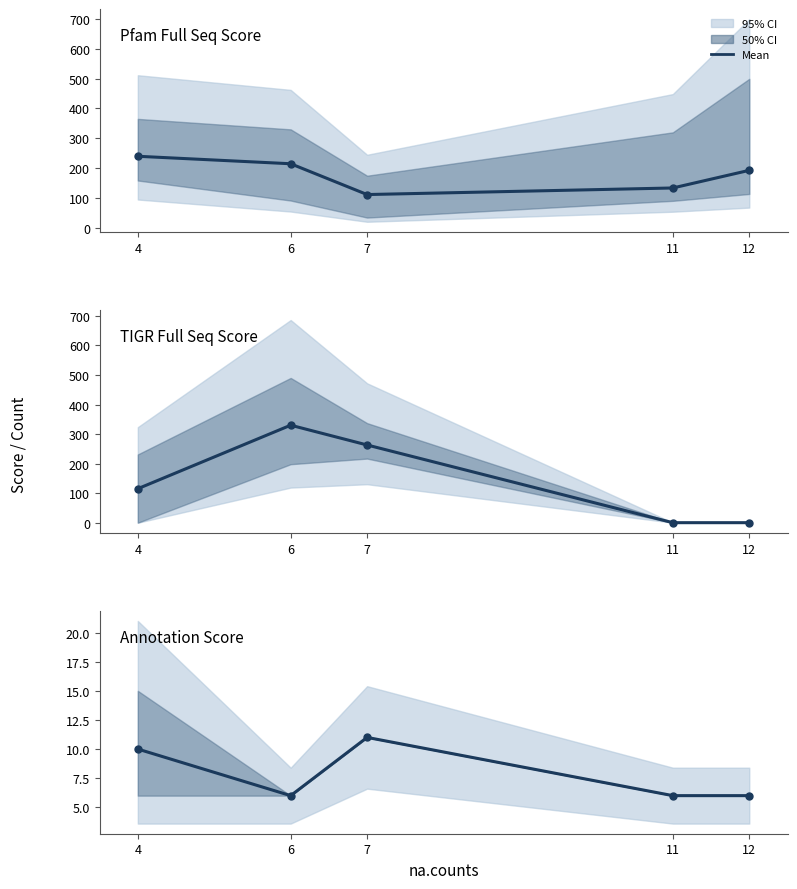

Does the chart display data point markers on the line(s)?

Yes